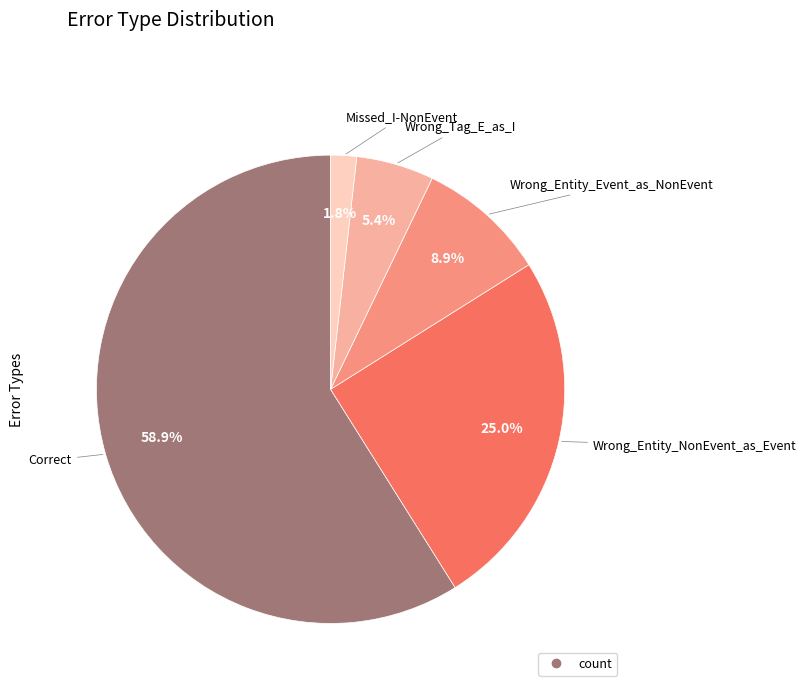

Count the number of slices in the pie.

5